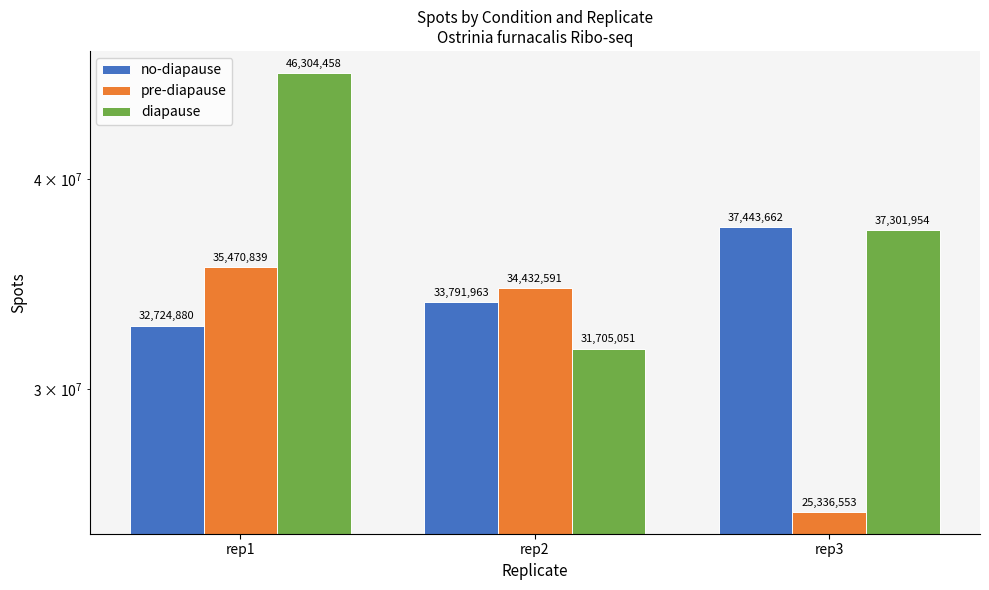

Which has a higher value, rep1 or rep3?

rep3